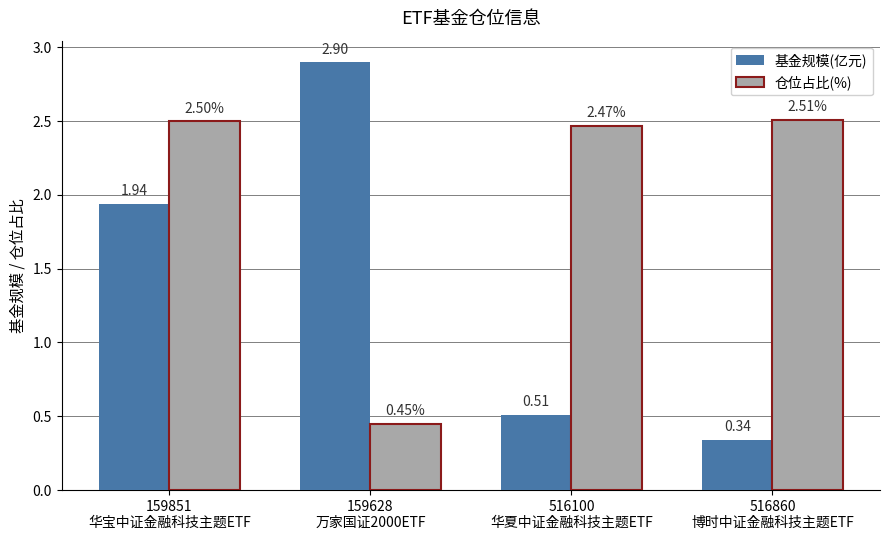

Which series has the widest spread of values?

基金规模(亿元)